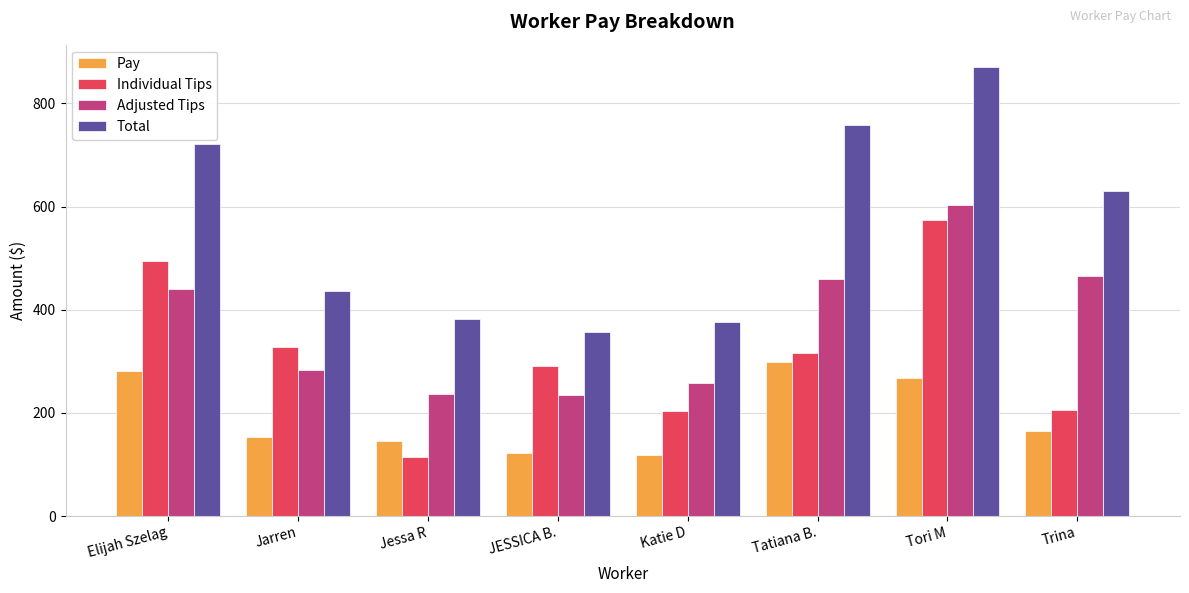

What is the sum of all Total values?

4529.2